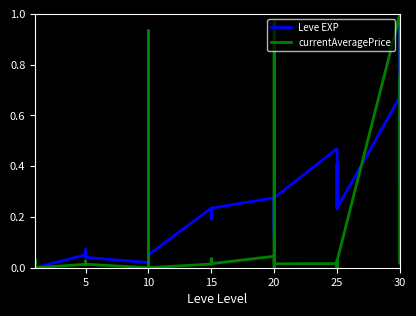

What are all the series names shown in the legend?

Leve EXP, currentAveragePrice